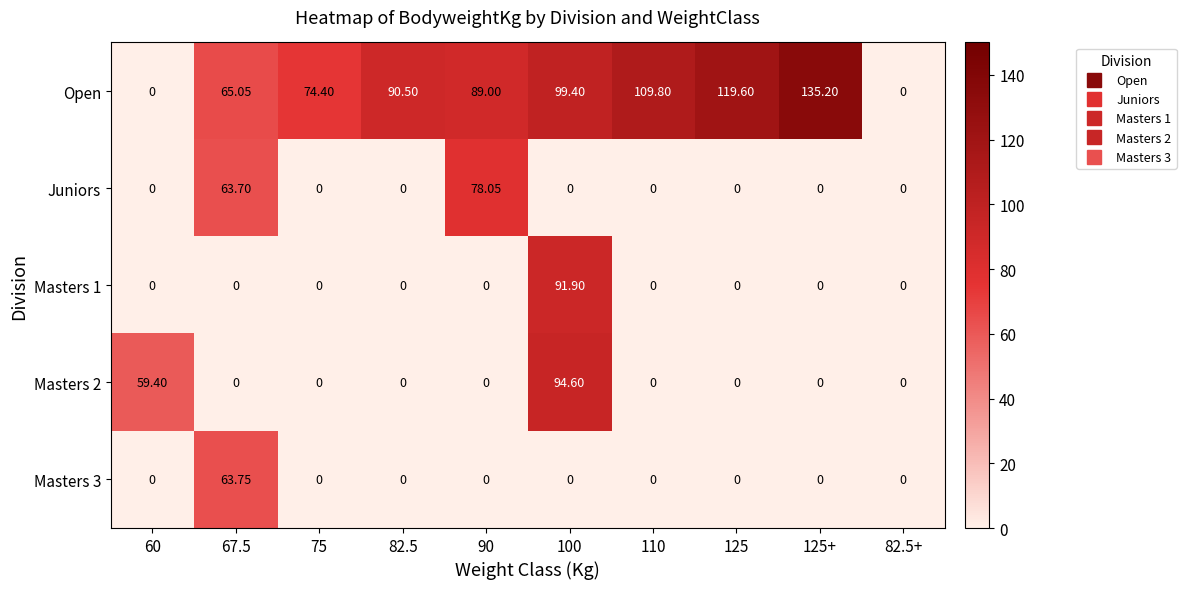

What is the total value across all series at 125+?

135.2